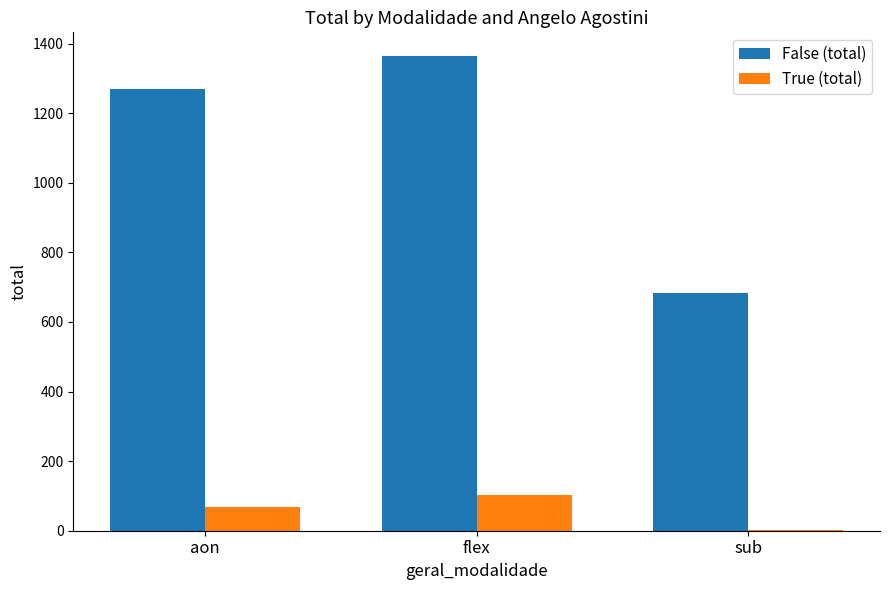

Which series changed the most between aon and flex?

False (total)